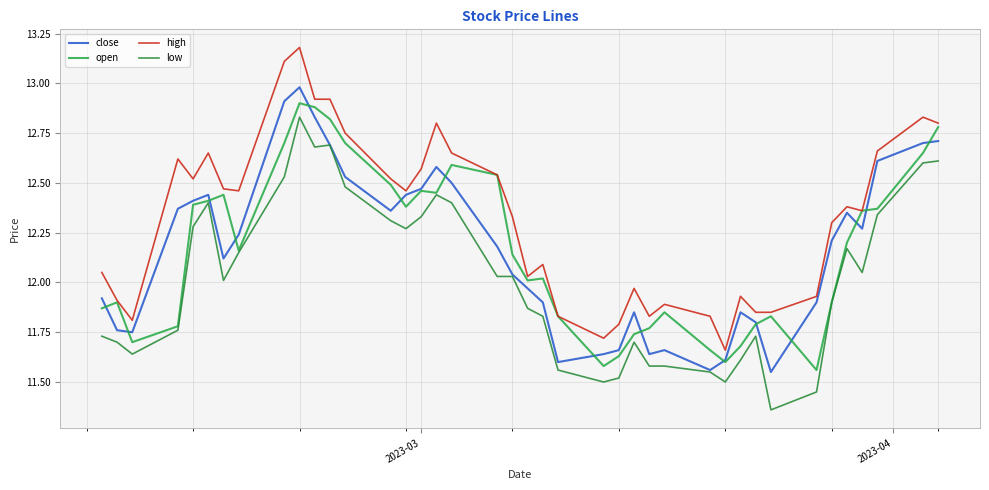

How many lines are shown in the chart?

4